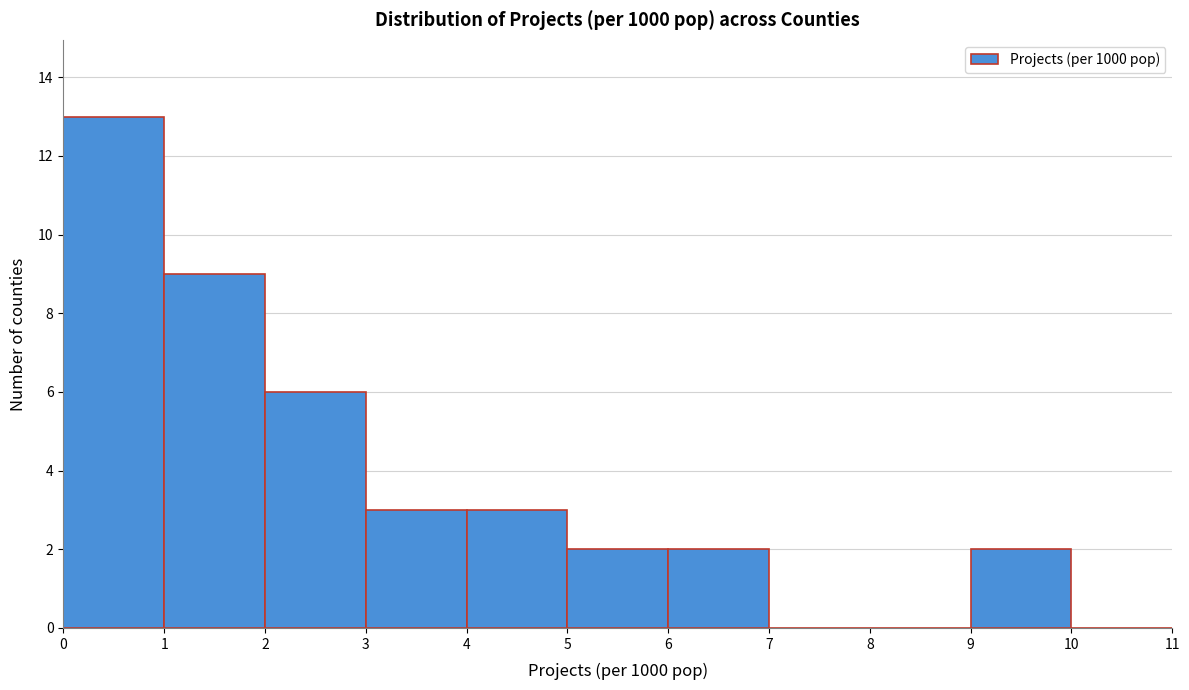

Reading left to right, transcribe this chart: for each bar, give the range it covers on the x-axis and its height. The values are not printed on the chart, so give them approximately, as read against the axis.

0 to 1: 13
1 to 2: 9
2 to 3: 6
3 to 4: 3
4 to 5: 3
5 to 6: 2
6 to 7: 2
7 to 8: 0
8 to 9: 0
9 to 10: 2
10 to 11: 0